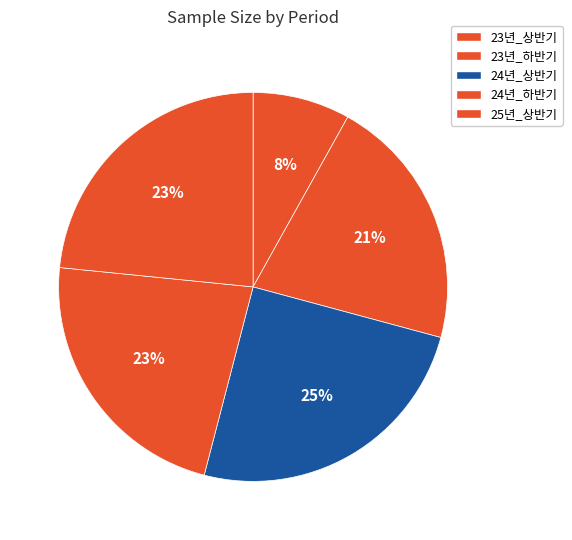

True or false: 25년_상반기 accounts for 23% of the total.

True